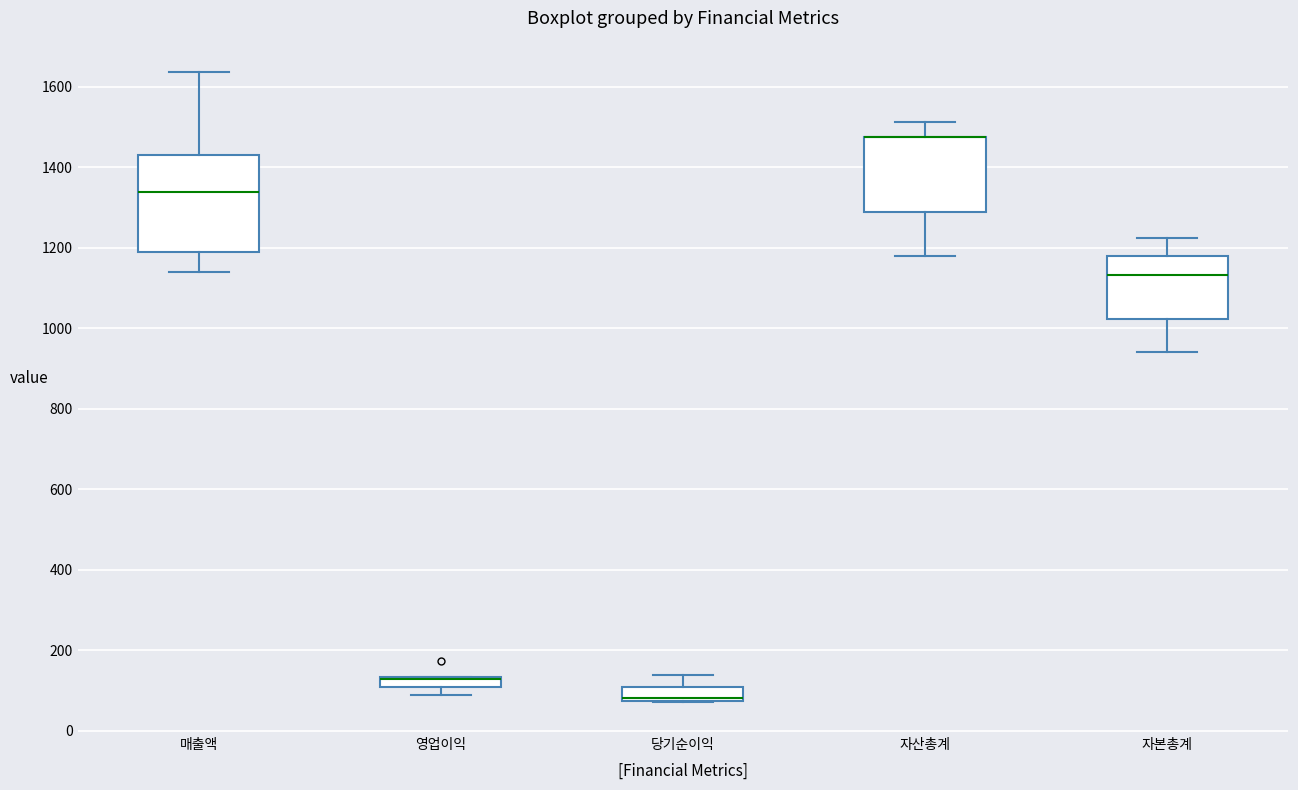

Where is the upper edge of the box for 자산총계 on the y-axis? The values are not printed on the chart, so give them approximately, as read against the axis.

1480